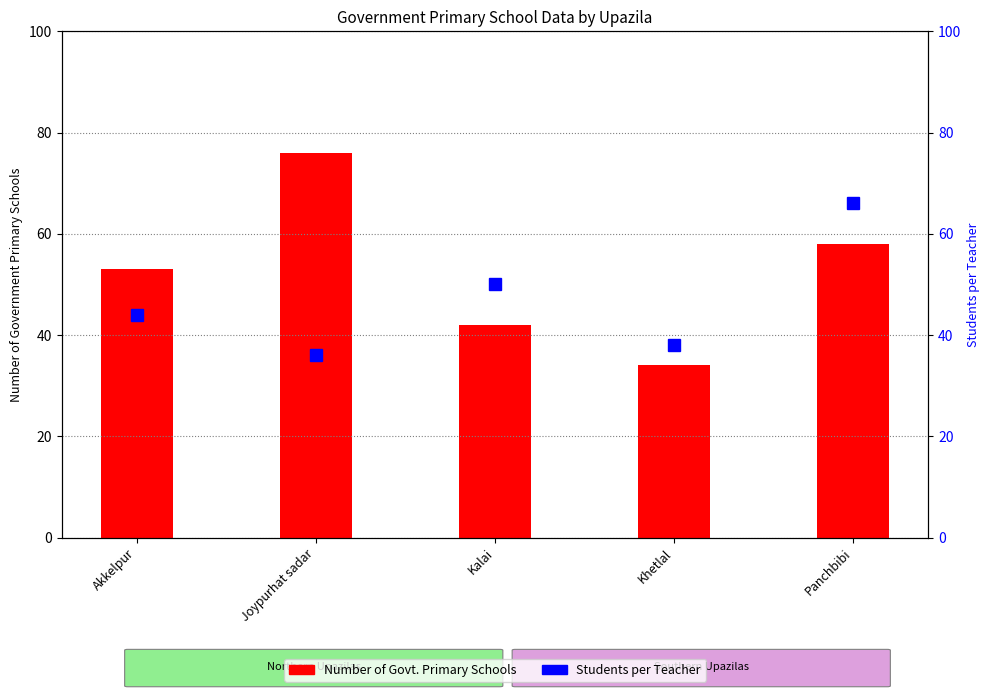

What is the sum of all Number of Govt. Primary Schools values?

263